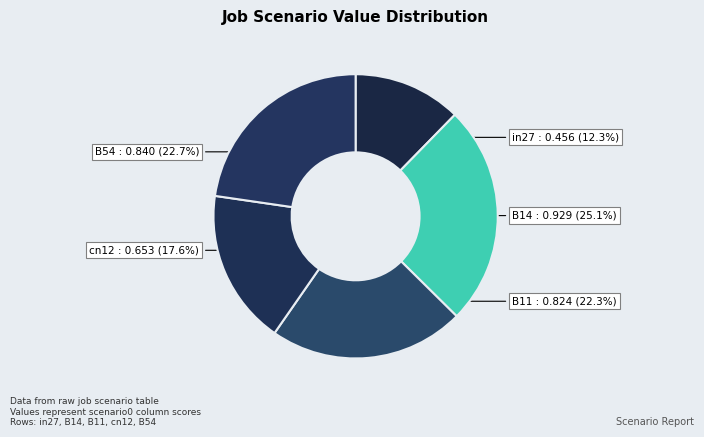

Does B54 represent more than half of the total?

No